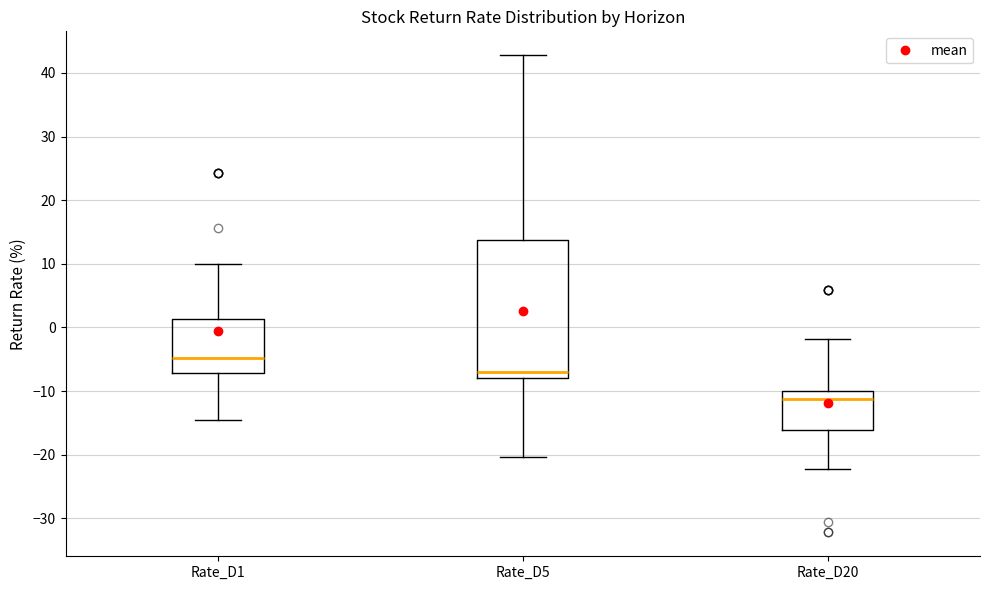

Reading left to right, transcribe this box plot: for each box, give where its median line is, the range the box spans, and where its two whiskers end, as read against the y-axis. The values are not printed on the chart, so give them approximately, as read against the axis.

Rate_D1: median -5, box -7 to 1, whiskers -14 to 10
Rate_D5: median -7, box -8 to 14, whiskers -20 to 43
Rate_D20: median -11, box -16 to -10, whiskers -22 to -2